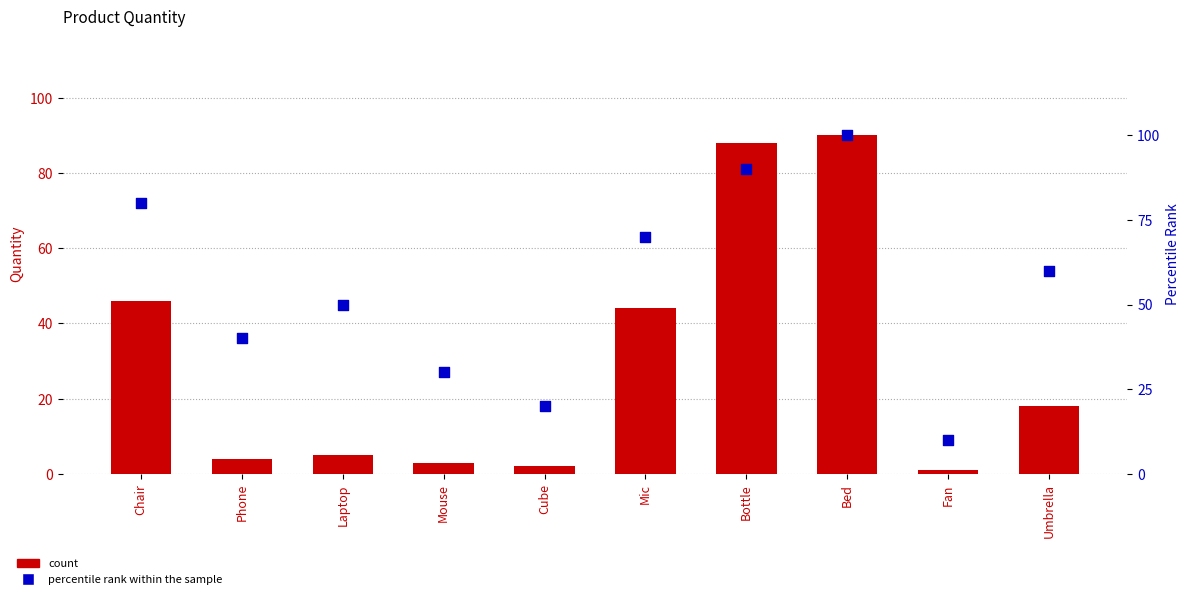

At which category is the sum across all series the highest?

Bed